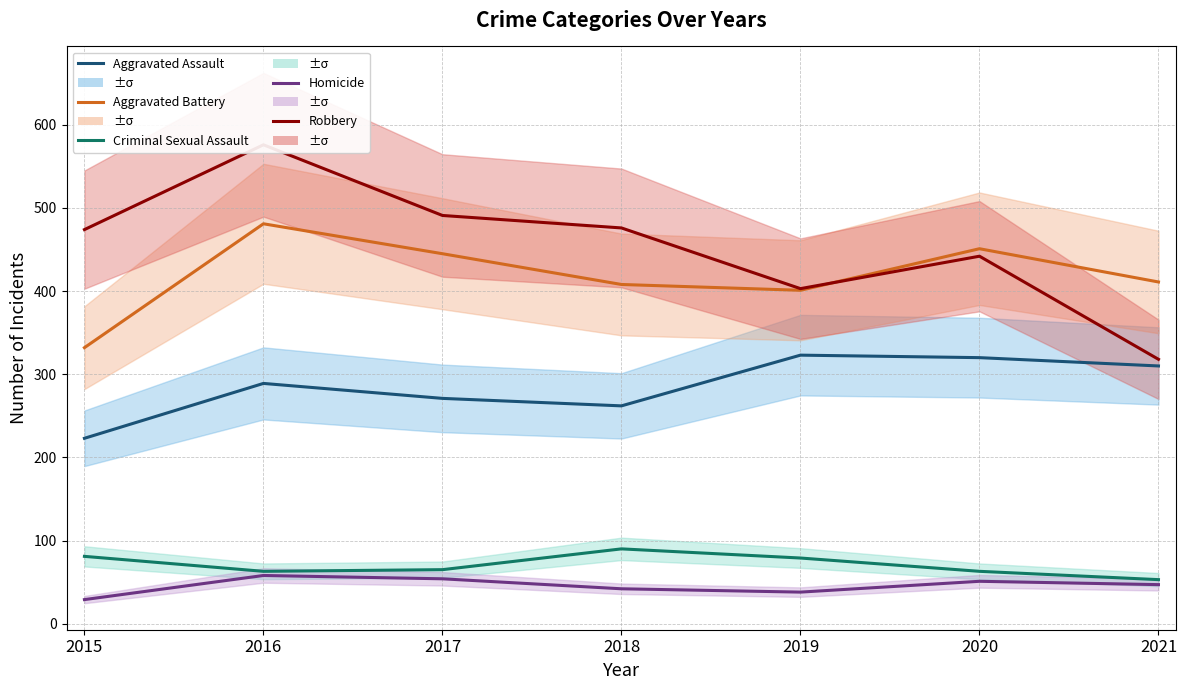

Reading left to right, extract all data points from this chart.

Aggravated Assault: 223	289	271	262	323	320	310
Aggravated Battery: 332	481	445	408	401	451	411
Criminal Sexual Assault: 81	63	65	90	79	63	53
Homicide: 29	58	54	42	38	51	47
Robbery: 474	576	491	476	403	442	318